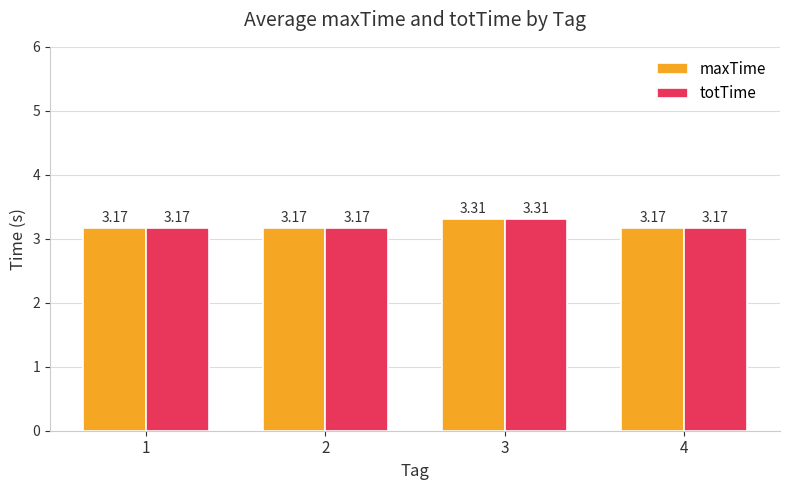

What is the total value across all series at 4?

6.3